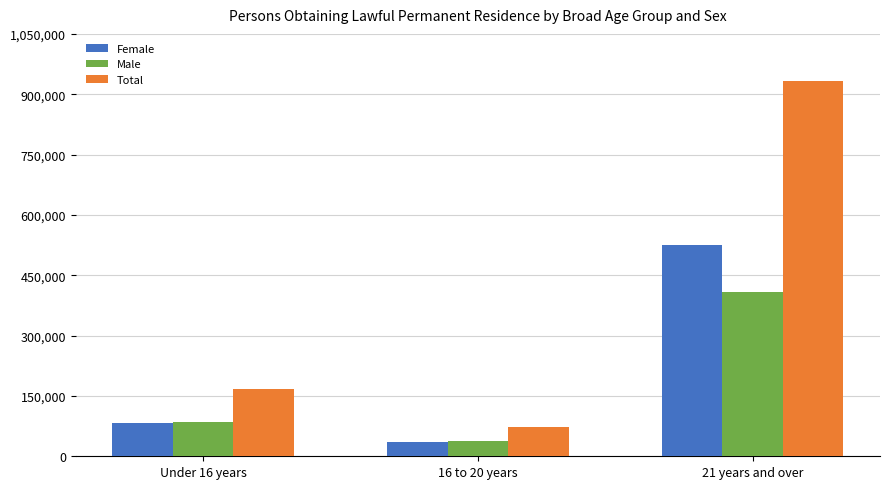

What is the highest value of the Male series?

407340